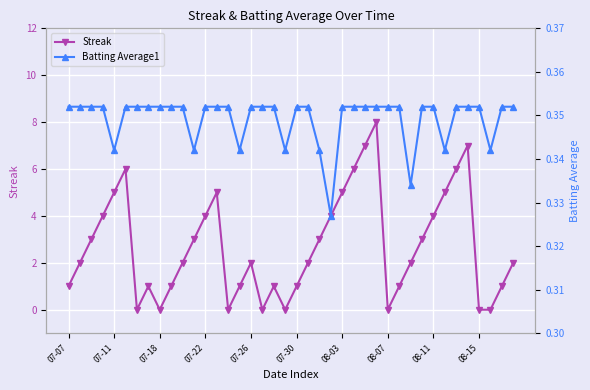

What is the highest value of the Batting Average1 series?

0.4